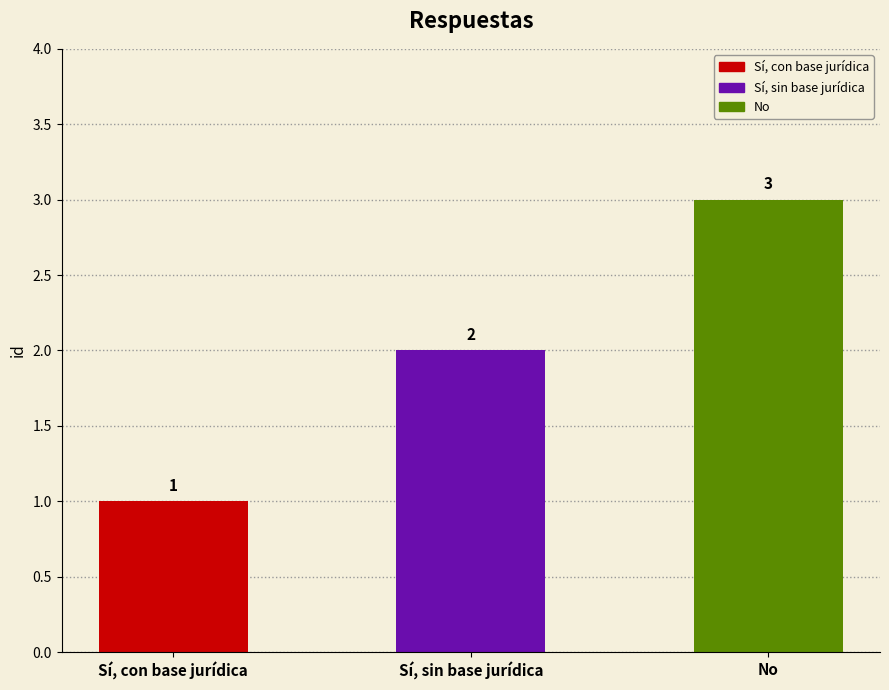

What is the greatest value displayed?

3